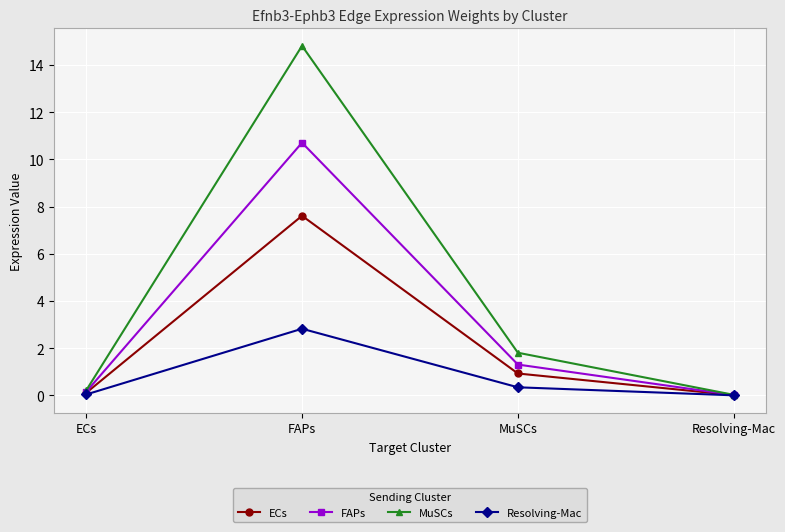

Count the number of categories in the chart.

4